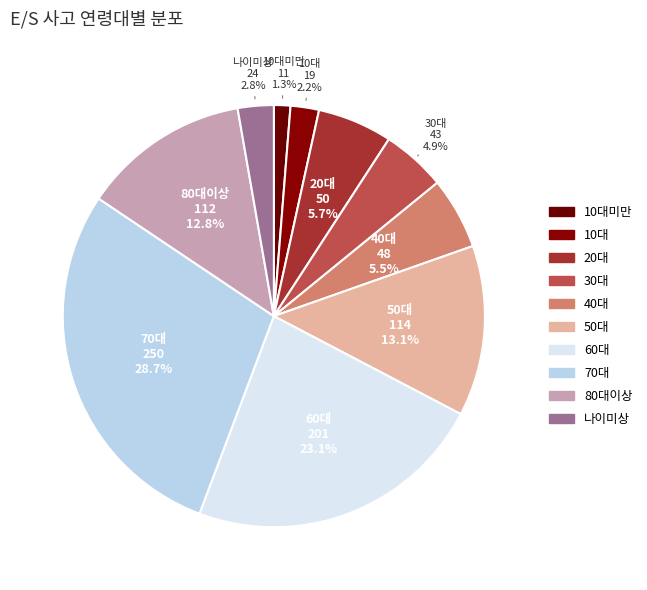

To the nearest percent, what is the average slice percentage?

10%